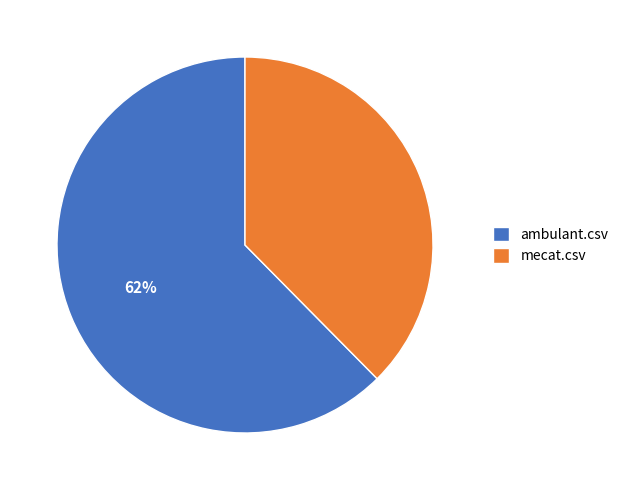

Which category has the smallest portion of the pie?

mecat.csv